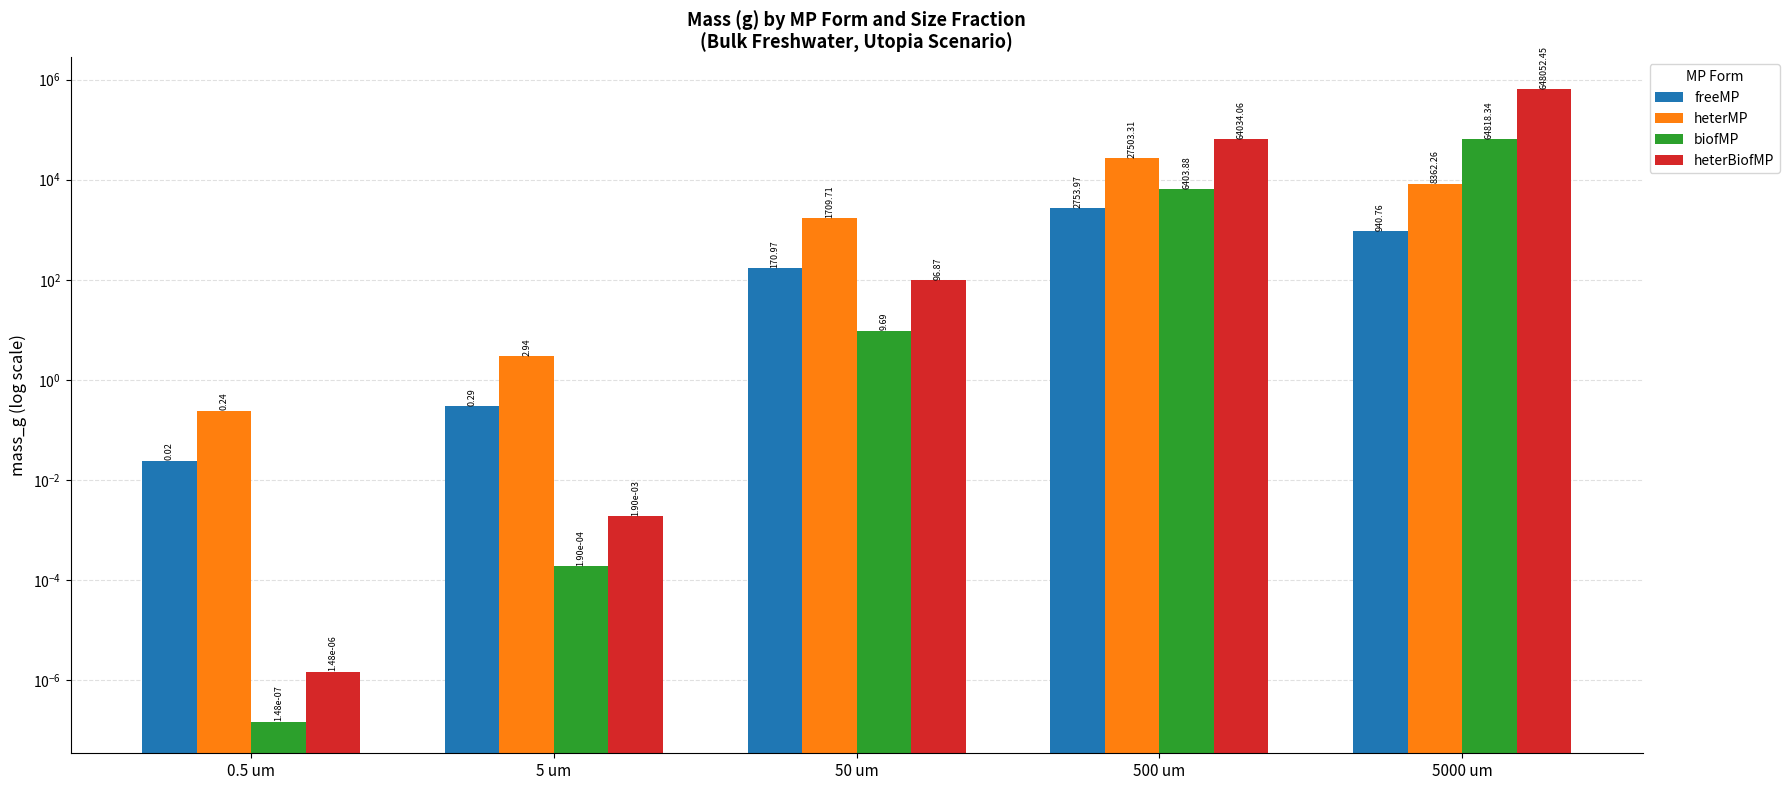

The freeMP series shows 292.1 at 50 um. True or false?

False